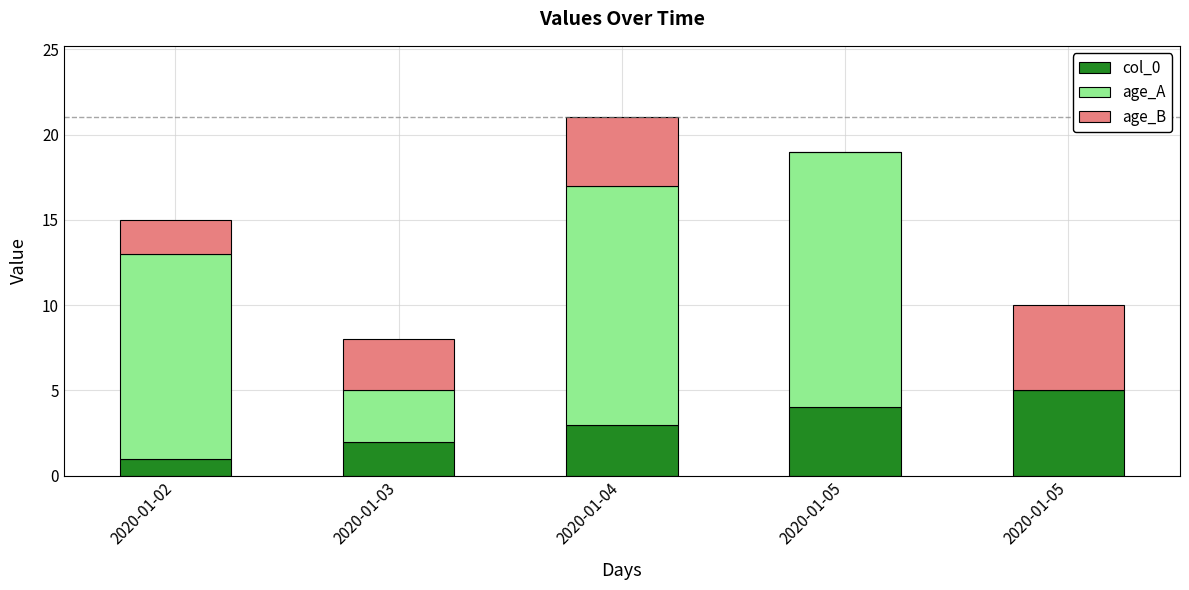

Rank the categories by age_A value from highest to lowest.

2020-01-05, 2020-01-04, 2020-01-02, 2020-01-03, 2020-01-05